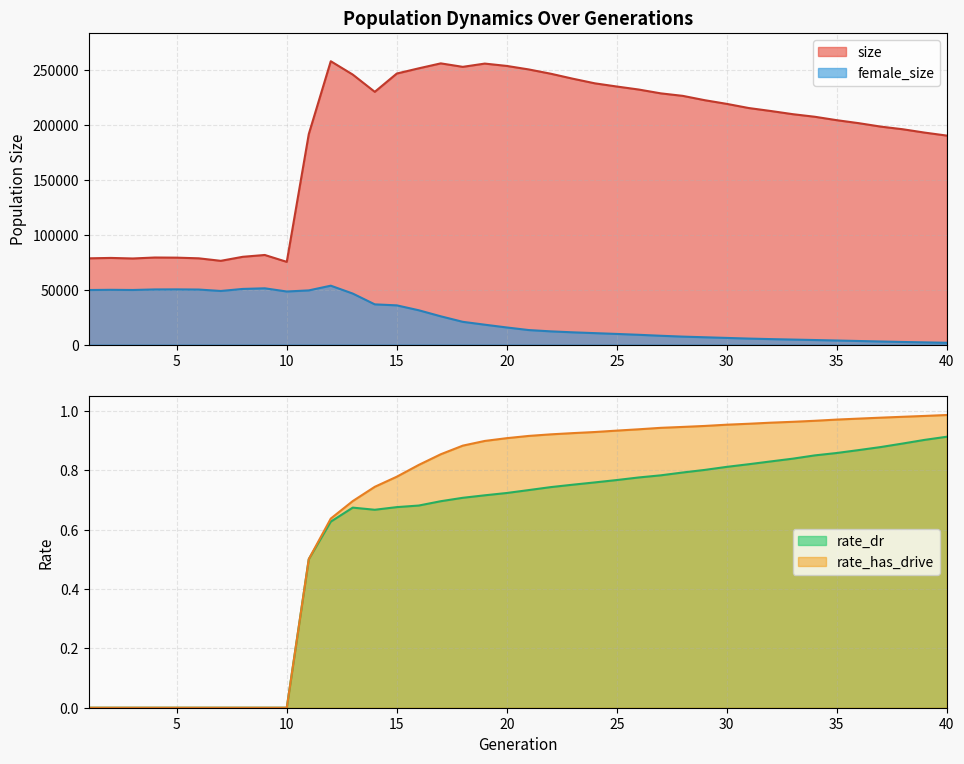

Reading left to right, transcribe all the data shown in this chart.

size: 1=78514.0	2=78881.0	3=78376.0	4=79258.0	5=79129.0	6=78520.0	7=76242.0	8=79908.0	9=81564.0	10=75295.0	11=191645.0	12=257985.0	13=245809.0	14=230116.0	15=246769.0	16=251520.0	17=256028.0	18=252871.0	19=255834.0	20=253701.0	21=250504.0	22=246599.0	23=242078.0	24=237868.0	25=234957.0	26=232204.0	27=228722.0	28=226445.0	29=222494.0	30=219153.0	31=215361.0	32=212663.0	33=209768.0	34=207424.0	35=204299.0	36=201577.0	37=198447.0	38=196042.0	39=192974.0	40=190277.0
female_size: 1=49657.0	2=49848.0	3=49688.0	4=50180.0	5=50240.0	6=50087.0	7=48792.0	8=50644.0	9=51218.0	10=48305.0	11=49306.0	12=53602.0	13=46424.0	14=36597.0	15=35690.0	16=31218.0	17=25717.0	18=20700.0	19=18090.0	20=15554.0	21=13199.0	22=12013.0	23=11137.0	24=10399.0	25=9663.0	26=8884.0	27=8003.0	28=7222.0	29=6638.0	30=6040.0	31=5436.0	32=4962.0	33=4541.0	34=4121.0	35=3686.0	36=3238.0	37=2785.0	38=2345.0	39=1987.0	40=1627.0
rate_dr: 1=0.0	2=0.0	3=0.0	4=0.0	5=0.0	6=0.0	7=0.0	8=0.0	9=0.0	10=0.0	11=0.5	12=0.6	13=0.7	14=0.7	15=0.7	16=0.7	17=0.7	18=0.7	19=0.7	20=0.7	21=0.7	22=0.7	23=0.8	24=0.8	25=0.8	26=0.8	27=0.8	28=0.8	29=0.8	30=0.8	31=0.8	32=0.8	33=0.8	34=0.9	35=0.9	36=0.9	37=0.9	38=0.9	39=0.9	40=0.9
rate_has_drive: 1=0.0	2=0.0	3=0.0	4=0.0	5=0.0	6=0.0	7=0.0	8=0.0	9=0.0	10=0.0	11=0.5	12=0.6	13=0.7	14=0.7	15=0.8	16=0.8	17=0.9	18=0.9	19=0.9	20=0.9	21=0.9	22=0.9	23=0.9	24=0.9	25=0.9	26=0.9	27=0.9	28=0.9	29=0.9	30=1.0	31=1.0	32=1.0	33=1.0	34=1.0	35=1.0	36=1.0	37=1.0	38=1.0	39=1.0	40=1.0